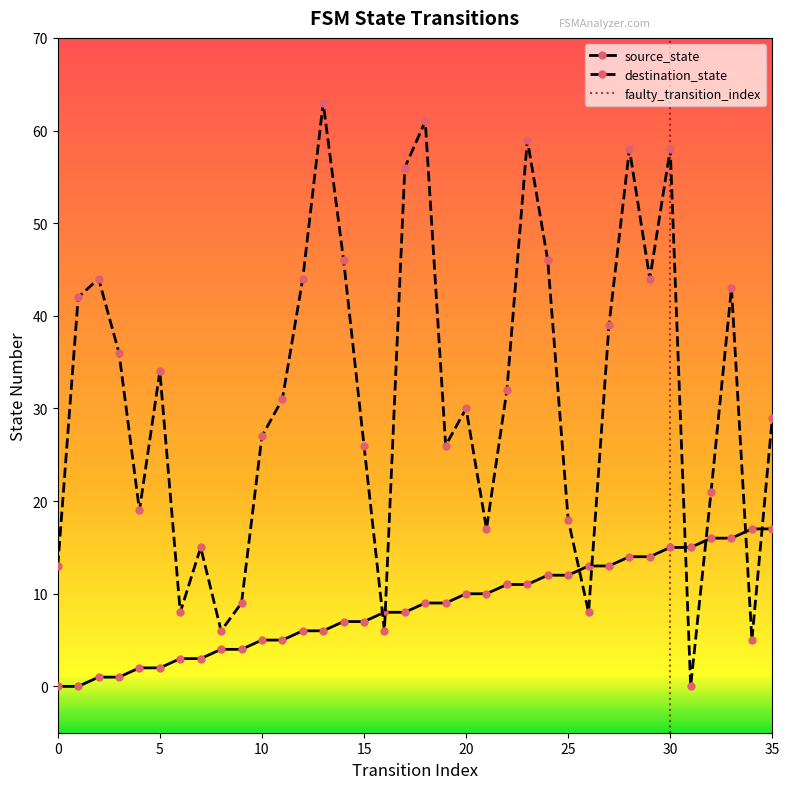

The value of destination_state at 30 is 38. True or false?

False